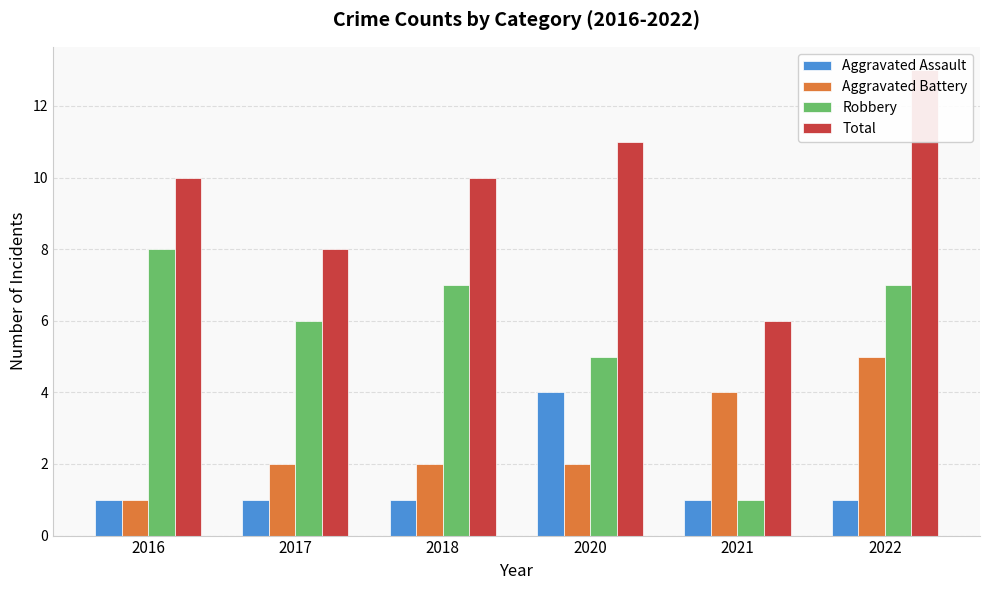

Where does the Robbery series first go above 7?

2016